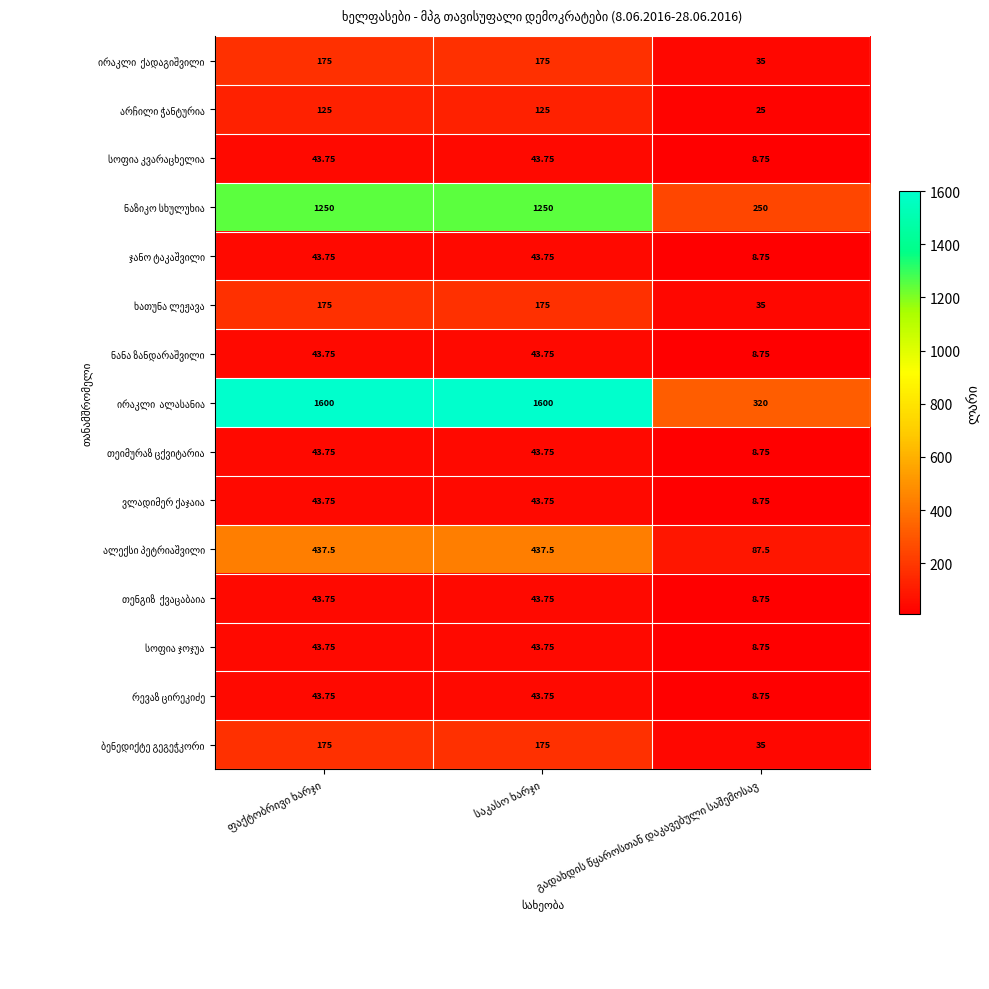

Count the number of data series in this chart.

15